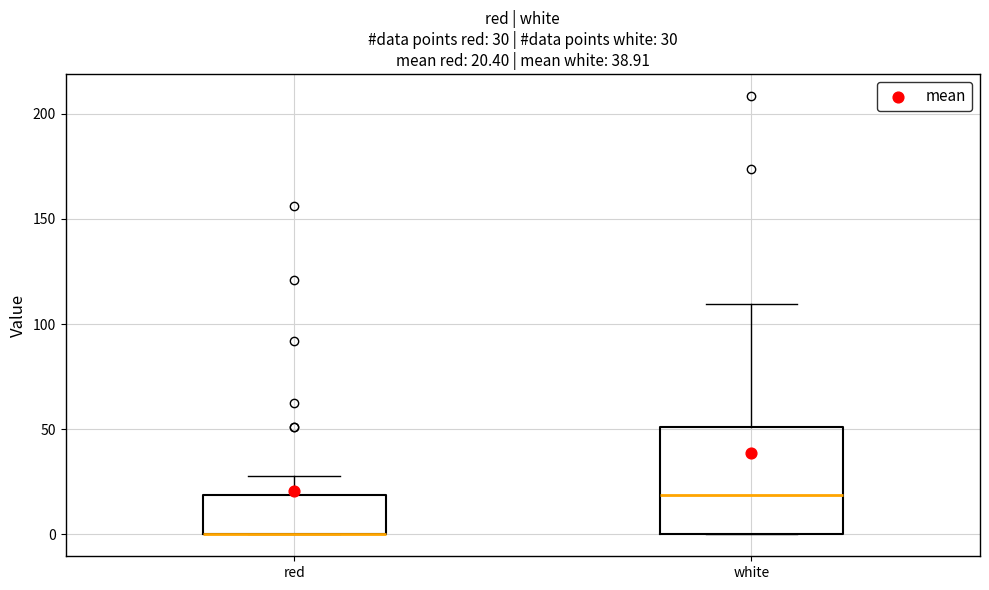

Which box is the tallest, from its lower edge to its upper edge?

white